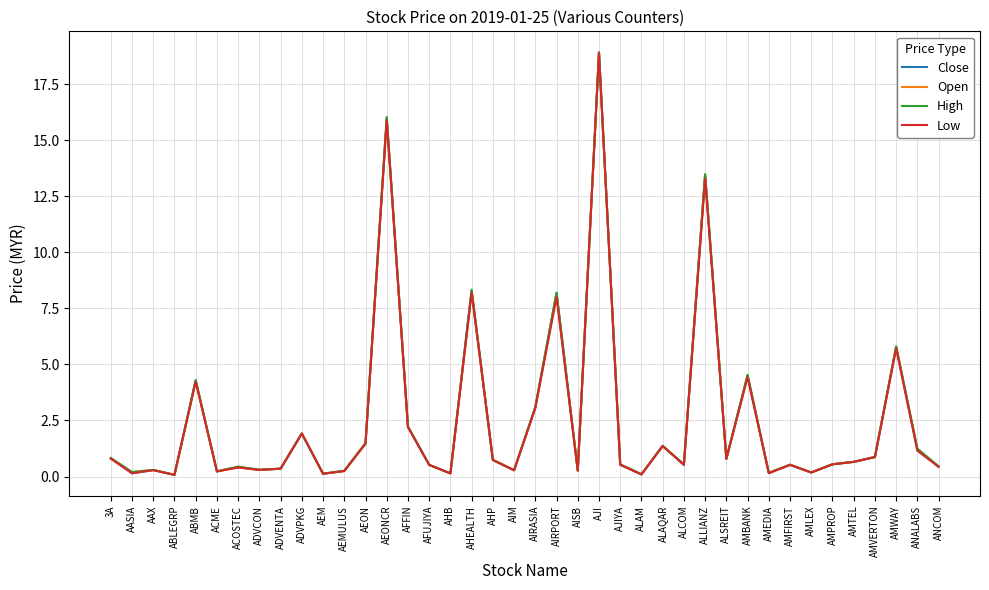

What is the greatest value displayed?

18.9